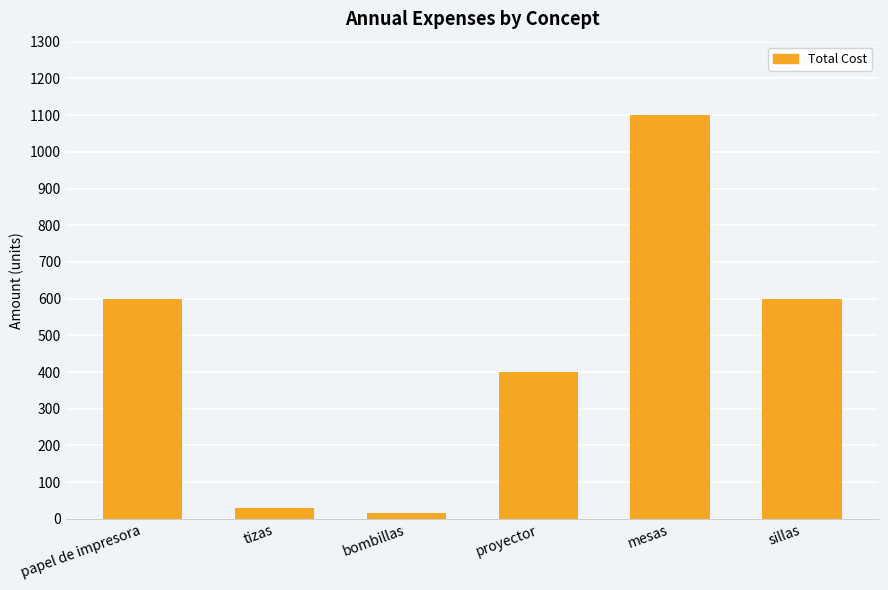

Reading left to right, transcribe all the data shown in this chart.

papel de impresora=600	tizas=30	bombillas=16	proyector=400	mesas=1100	sillas=600